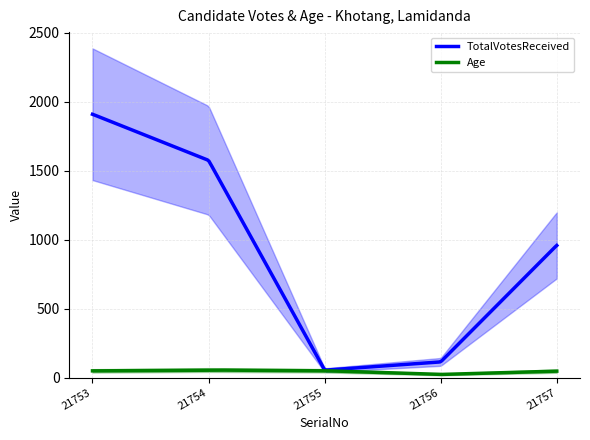

What is the difference between the second highest and second lowest values in the TotalVotesReceived series?

1849.0